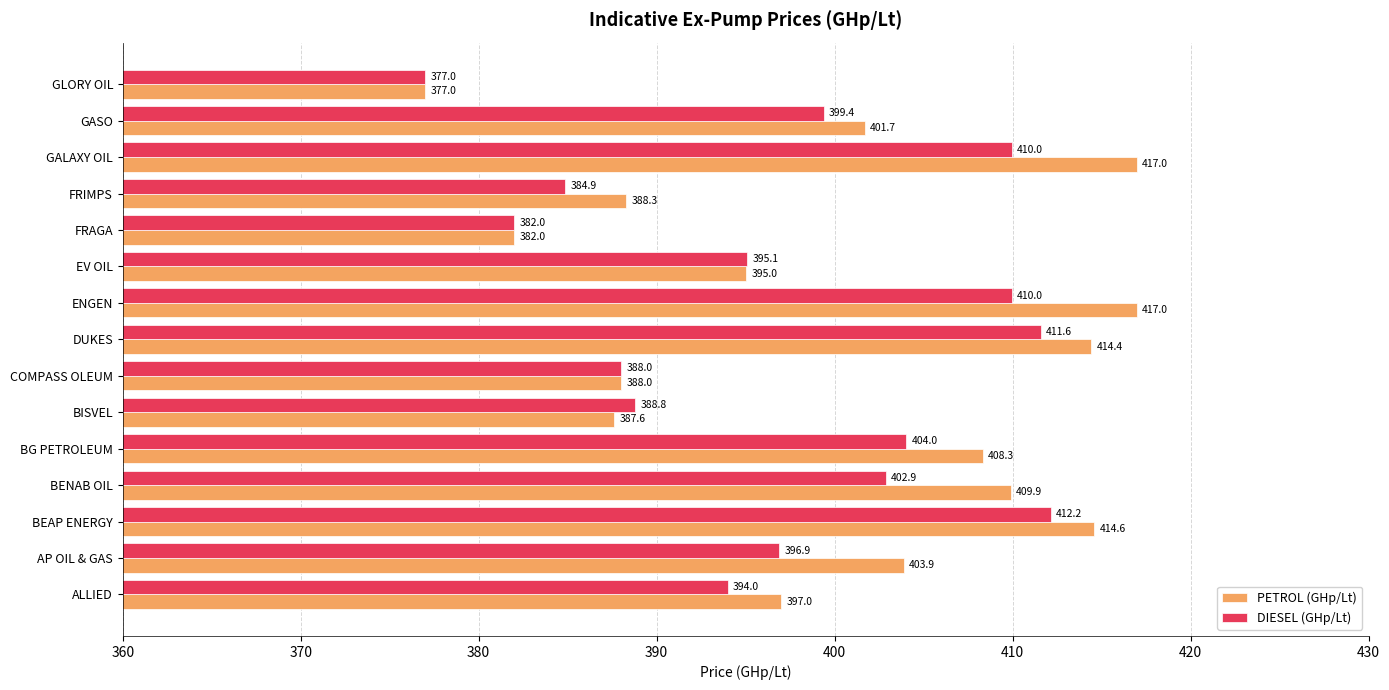

True or false: DIESEL (GHp/Lt) has a value of 395.1 at EV OIL.

True